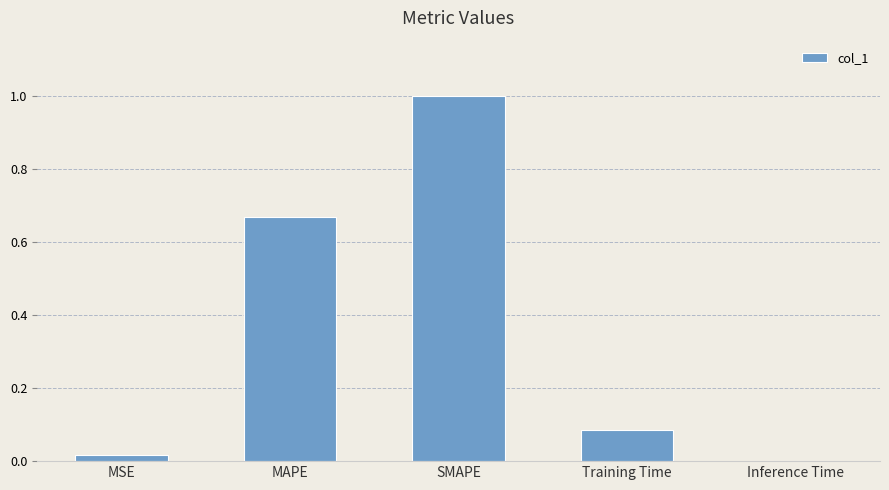

The chart shows a value of 0.6 at SMAPE. True or false?

False